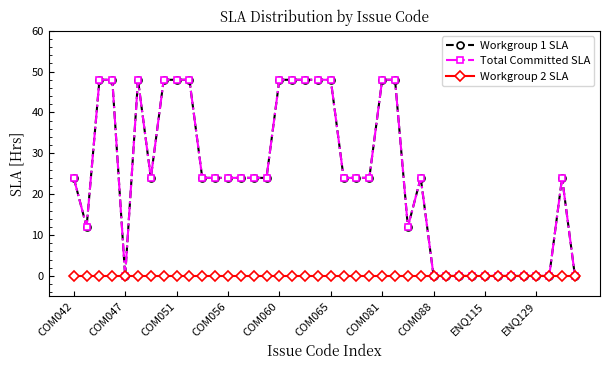

Is this an area chart (filled region under the line)?

No